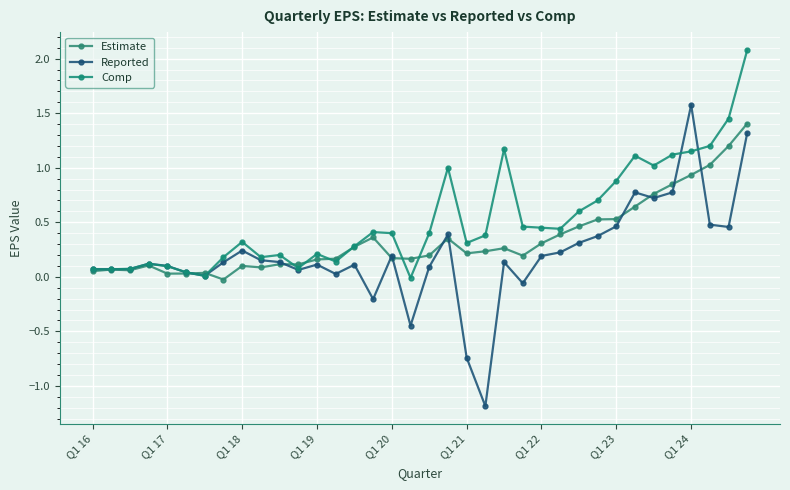

What is the average value of the Comp series?

0.5